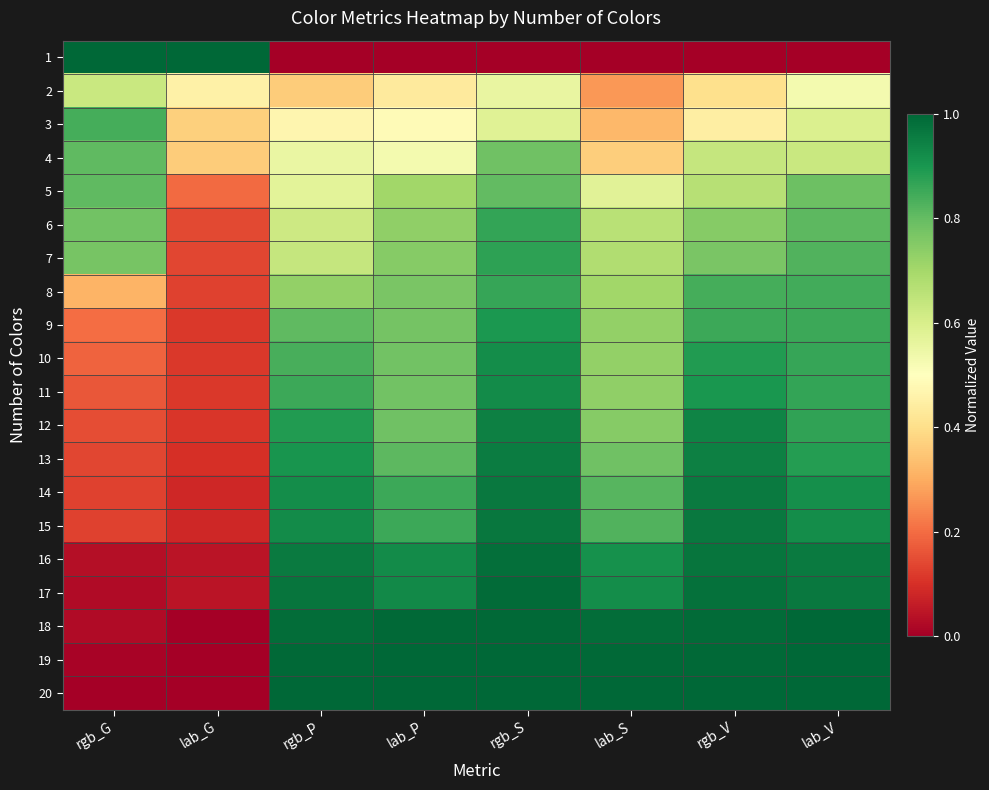

Rank the series at lab_V from lowest to highest value.

1, 2, 3, 4, 5, 6, 7, 8, 9, 10, 11, 12, 13, 14, 15, 16, 17, 18, 19, 20